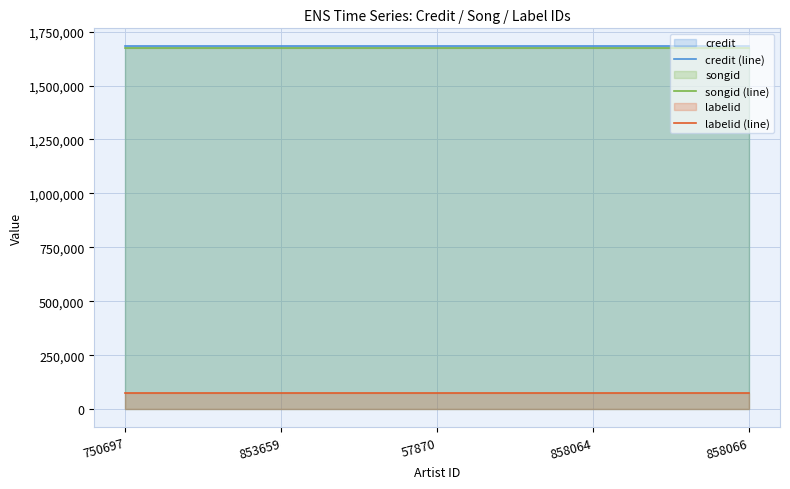

What is the total value across all series at 57870?

3431292